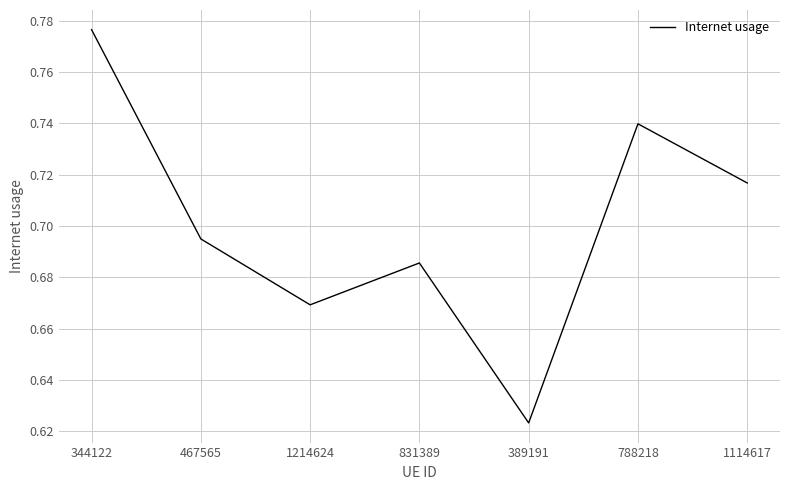

List the labels in order of value, largest first.

344122, 788218, 1114617, 467565, 831389, 1214624, 389191